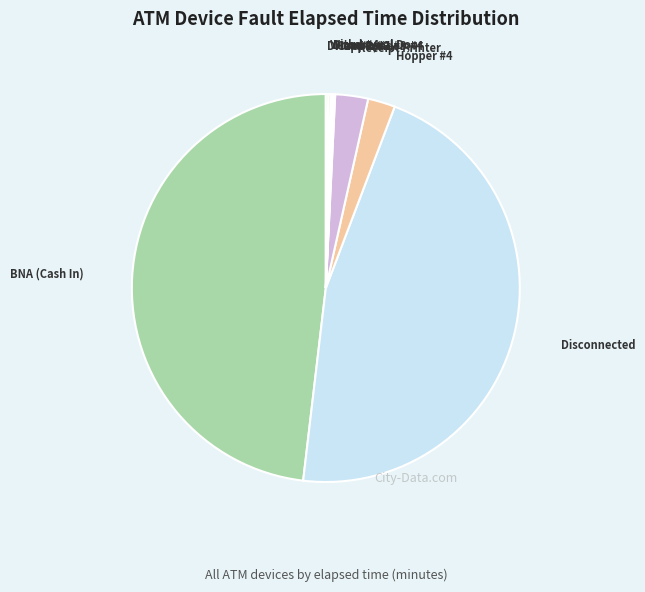

To the nearest percent, what is the difference between the largest and smallest slice percentages?

48%